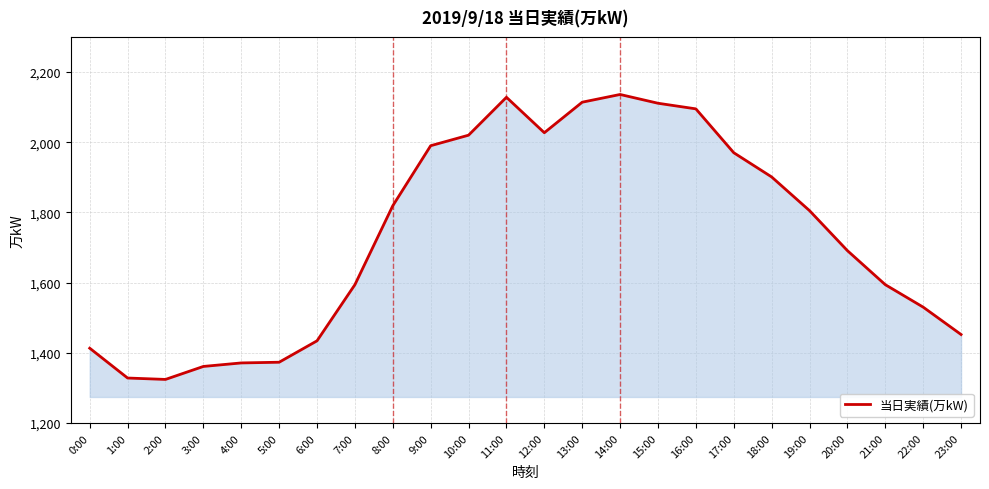

What is the maximum value shown in the chart?

2136